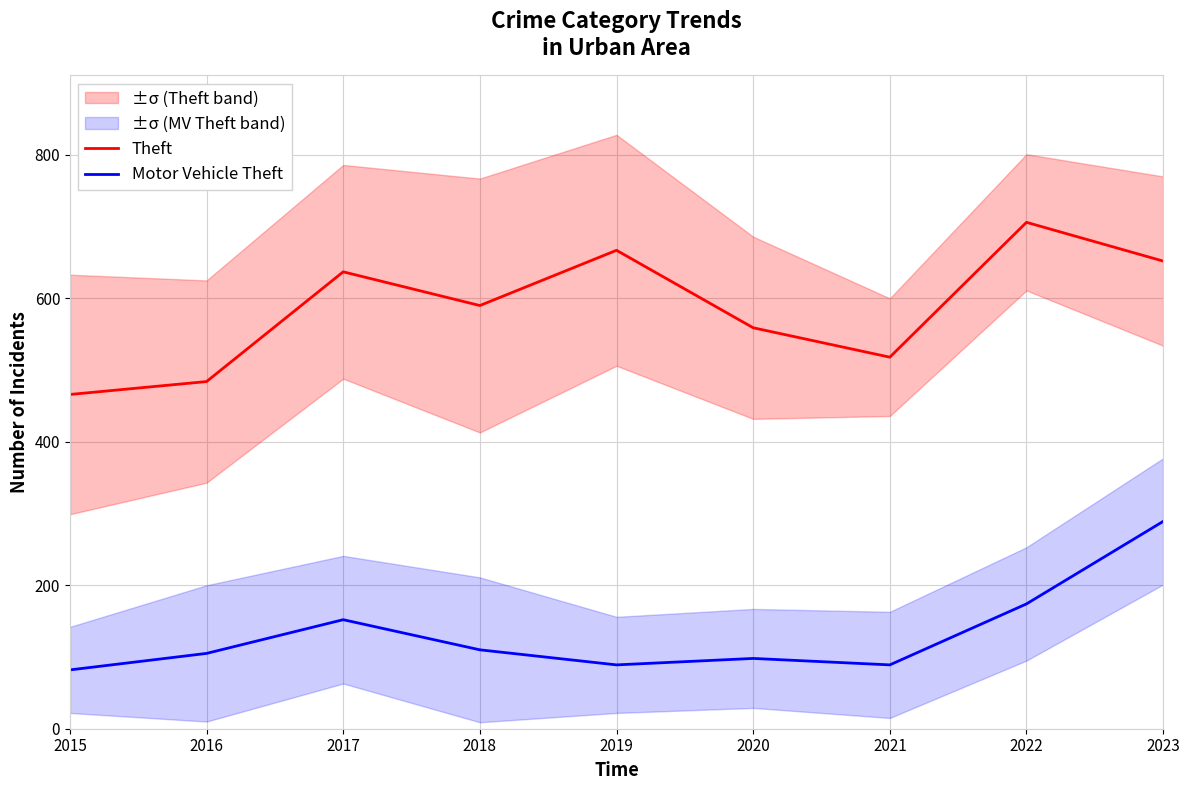

Between 2019 and 2016, which is larger?

2019